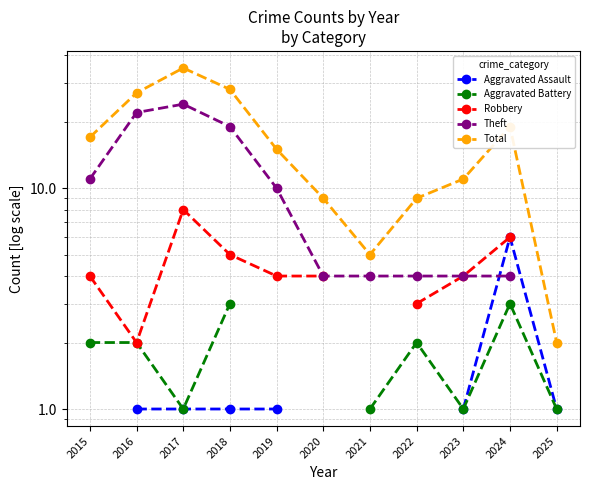

At which label does Theft reach its minimum?

2020